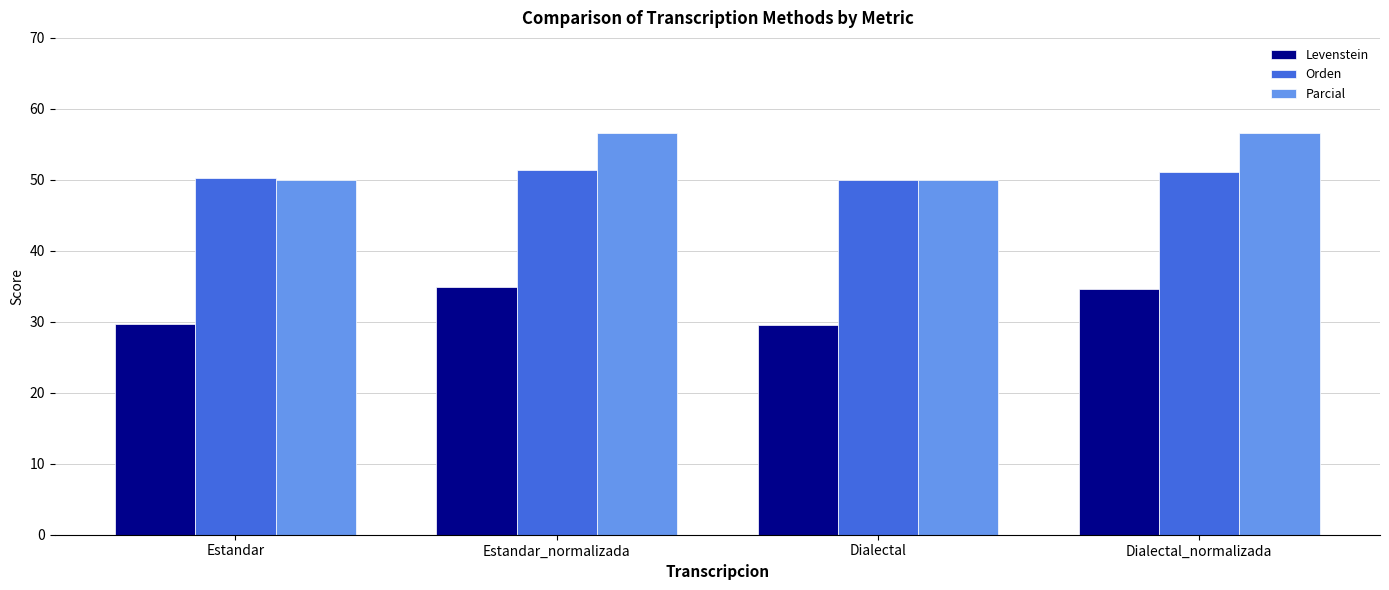

What is the minimum value shown in the chart?

29.5